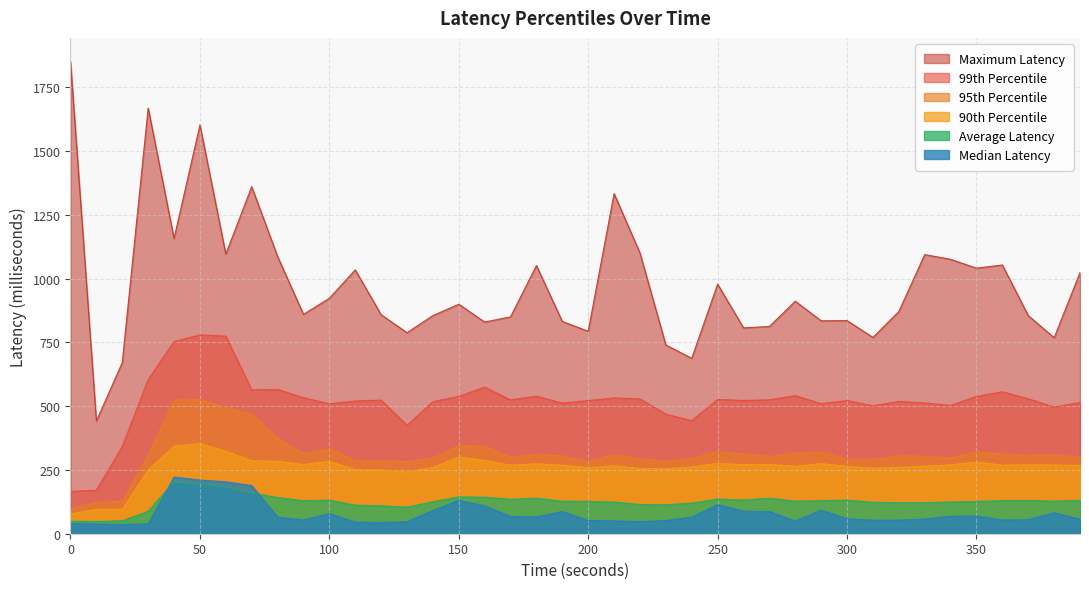

At which label is Average Latency closest to 125?

140